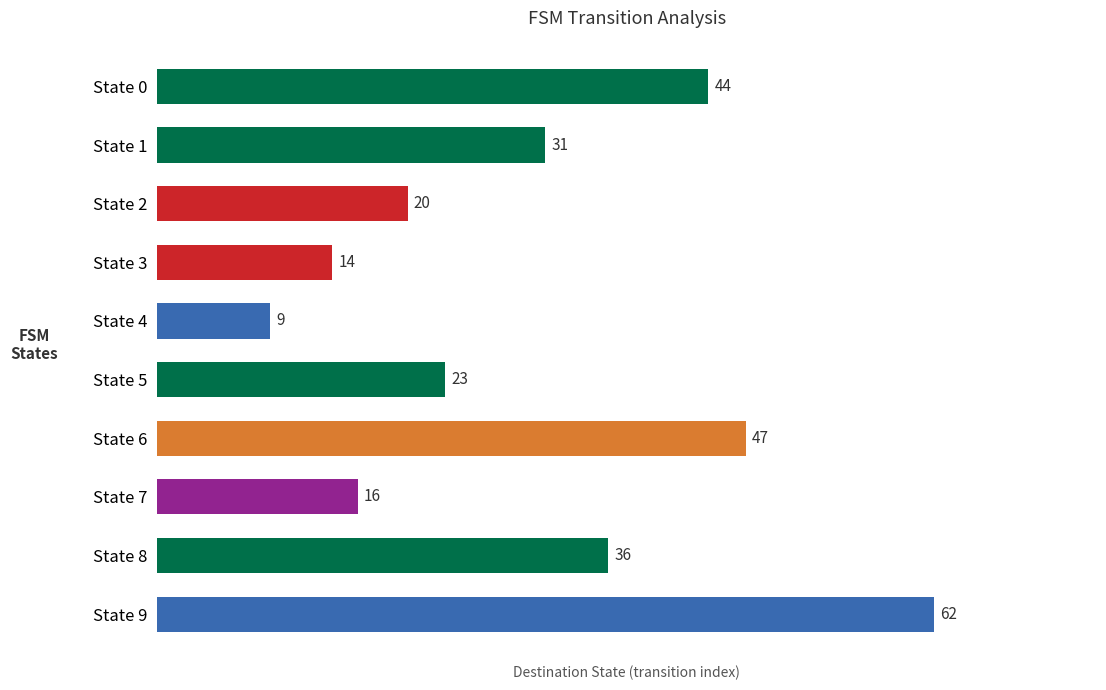

What is the difference between the maximum and minimum values?

53